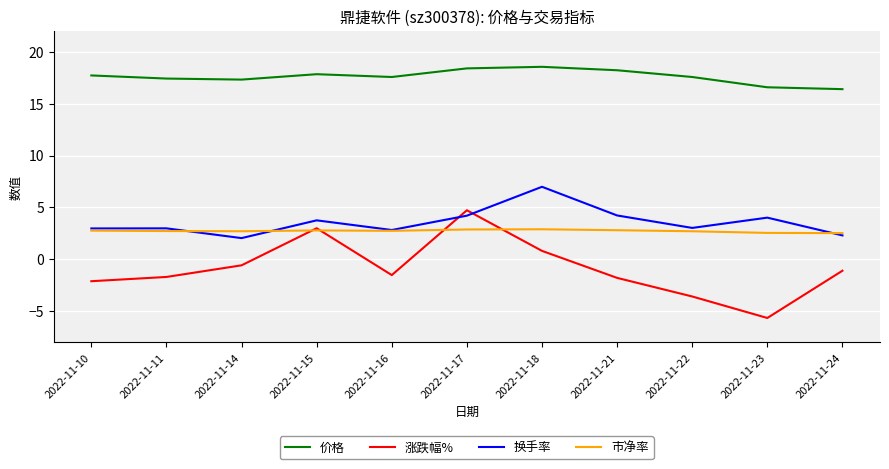

At which label does 价格 first exceed 17?

2022-11-10